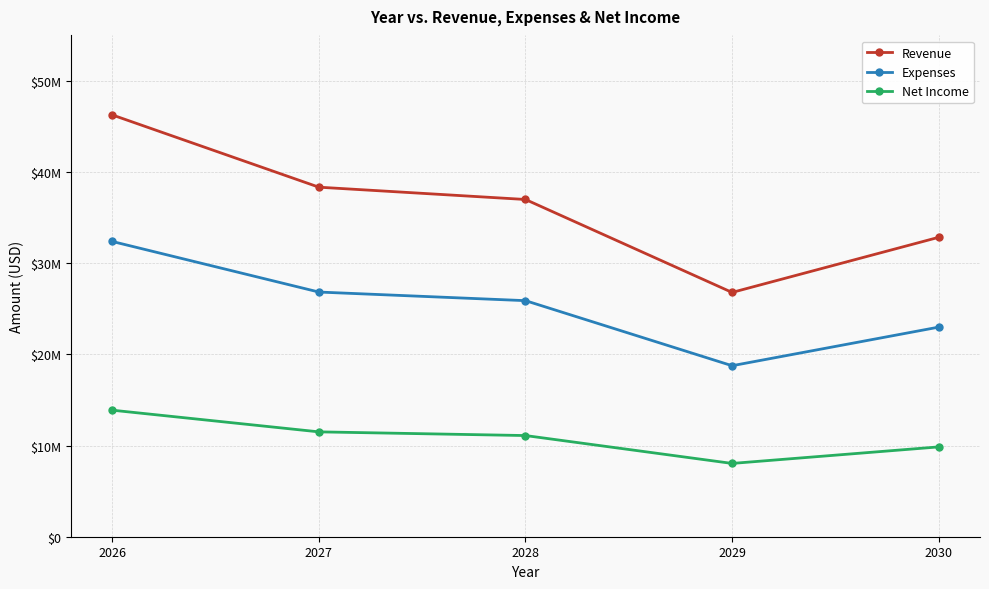

Which series has the largest total across all categories?

Revenue